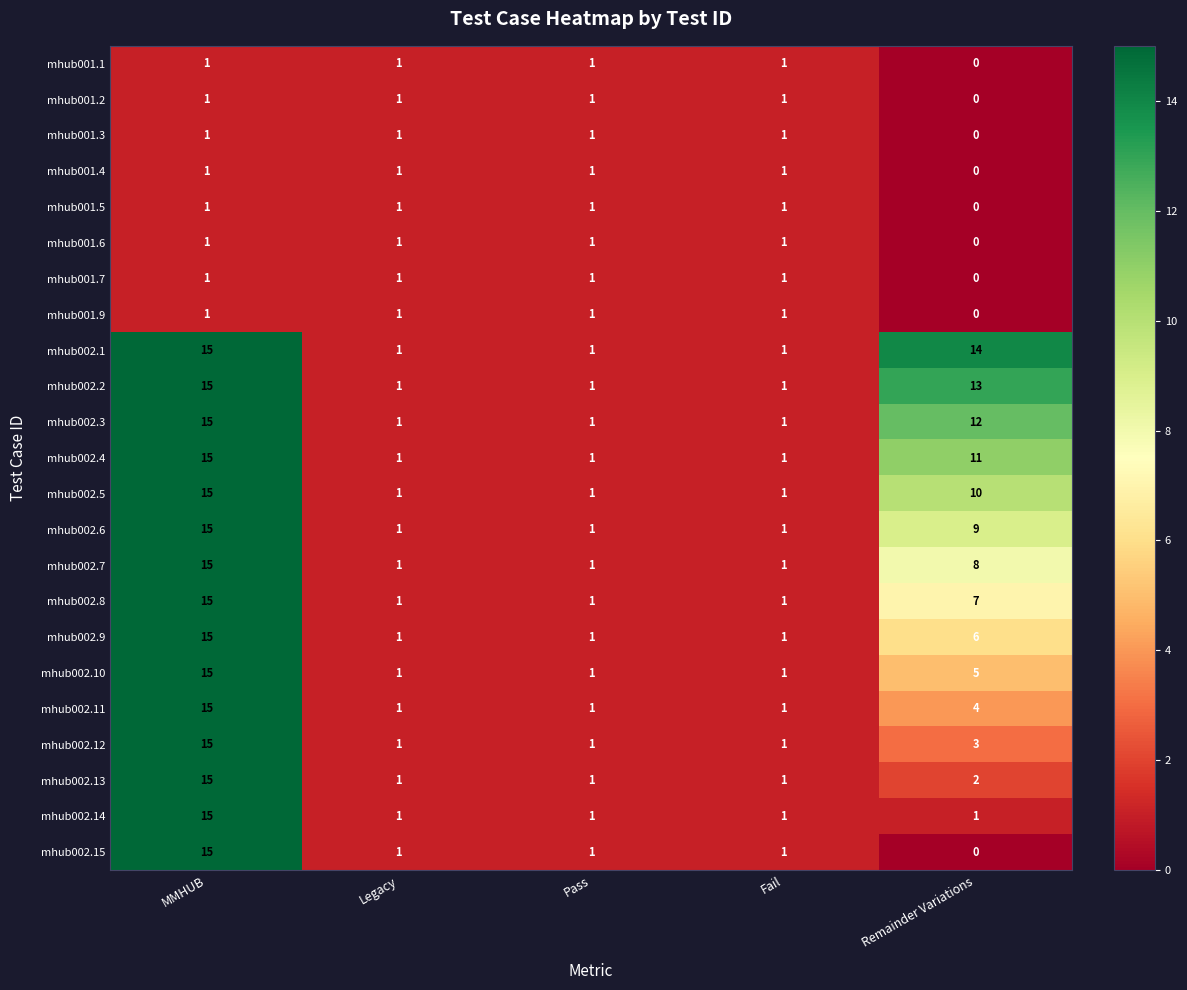

What is the approximate value of mhub002.9 at Remainder Variations, to the nearest 5?

5